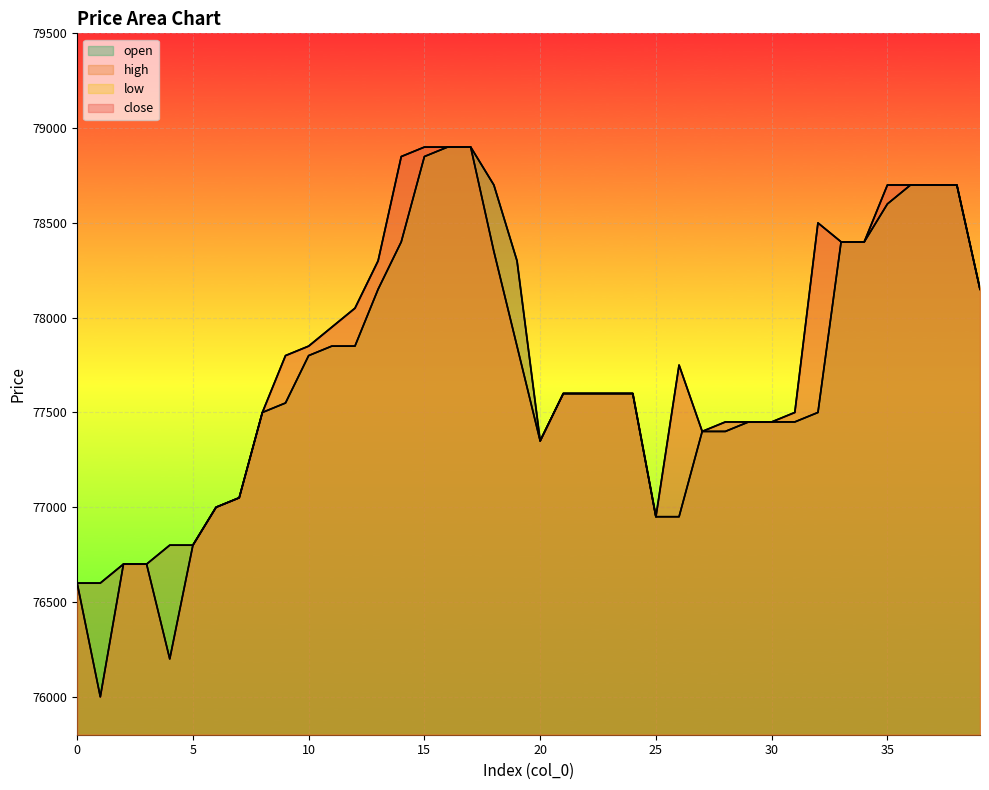

What is the value of the low point at the 31st from the left?

77450